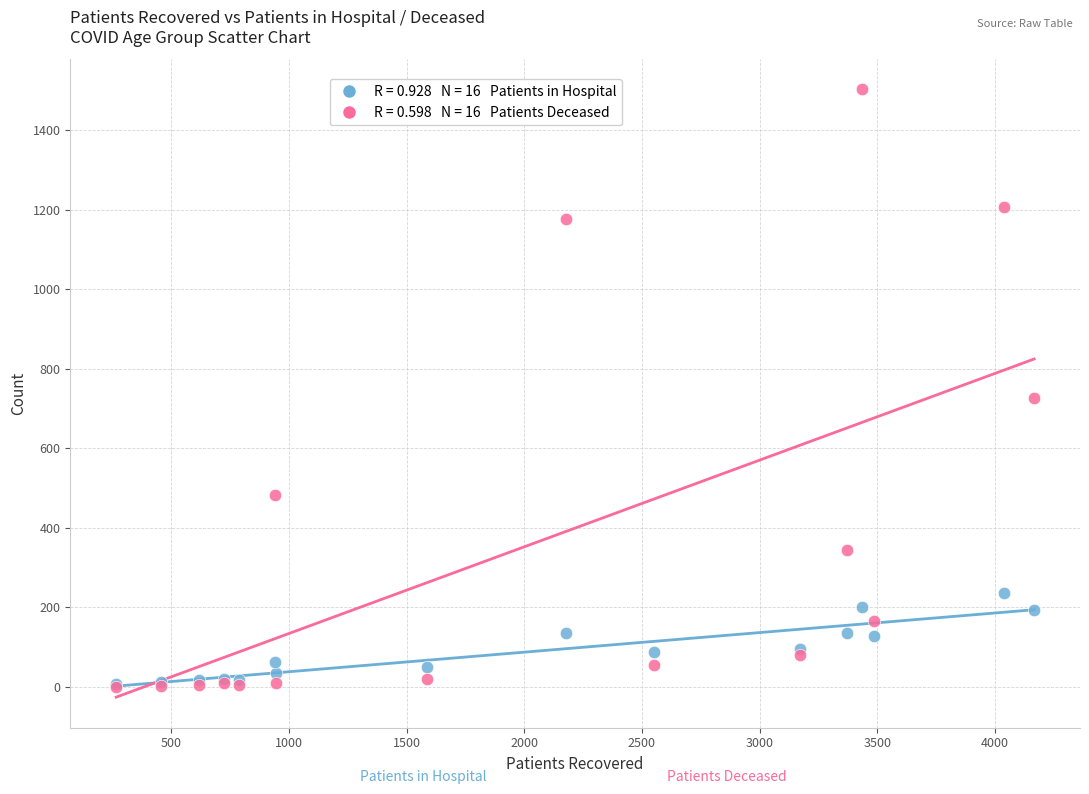

Across all series, what Y value is closest to 751?

727